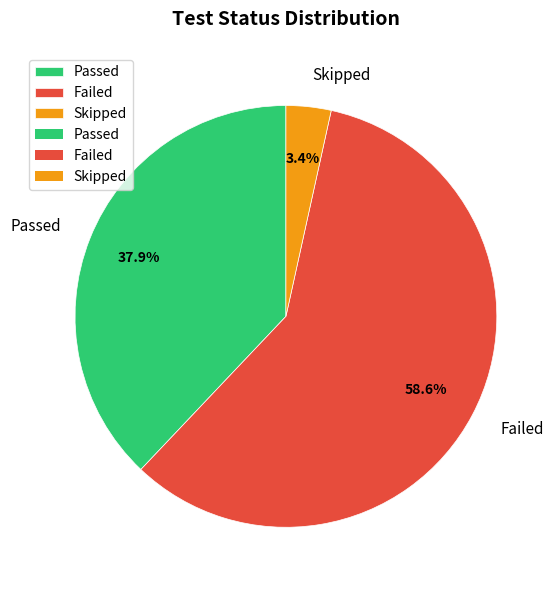

Does Failed account for over 50% of the chart?

Yes